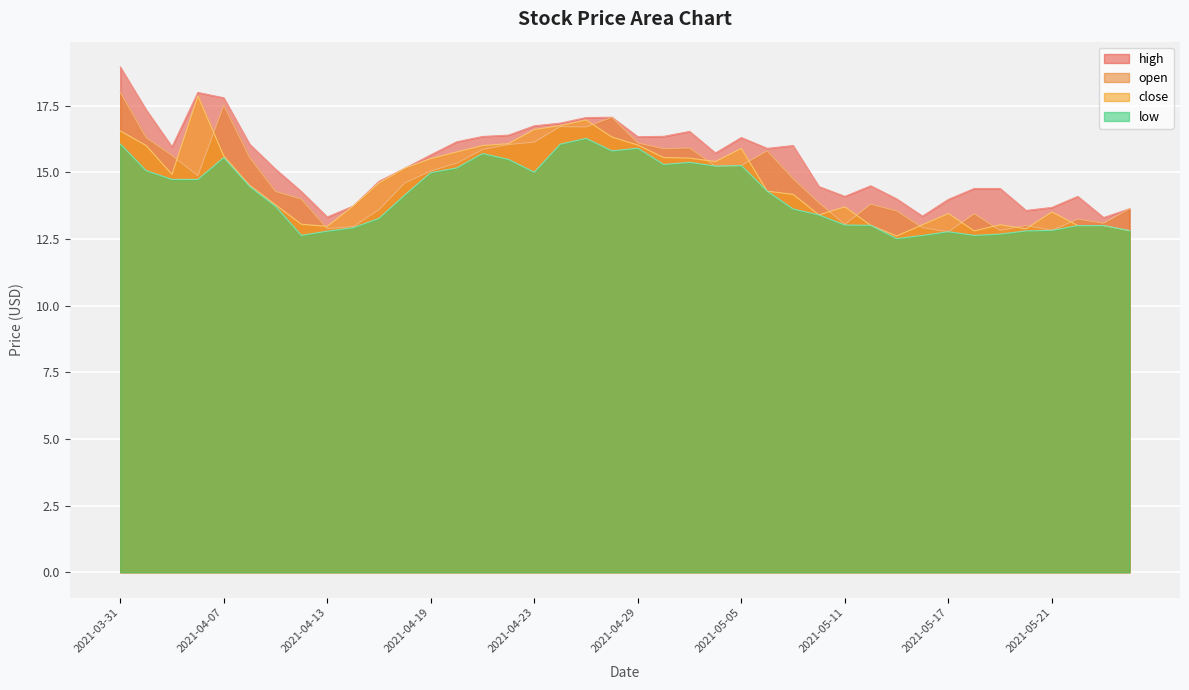

True or false: close has more than 0 points higher than both neighbors.

True